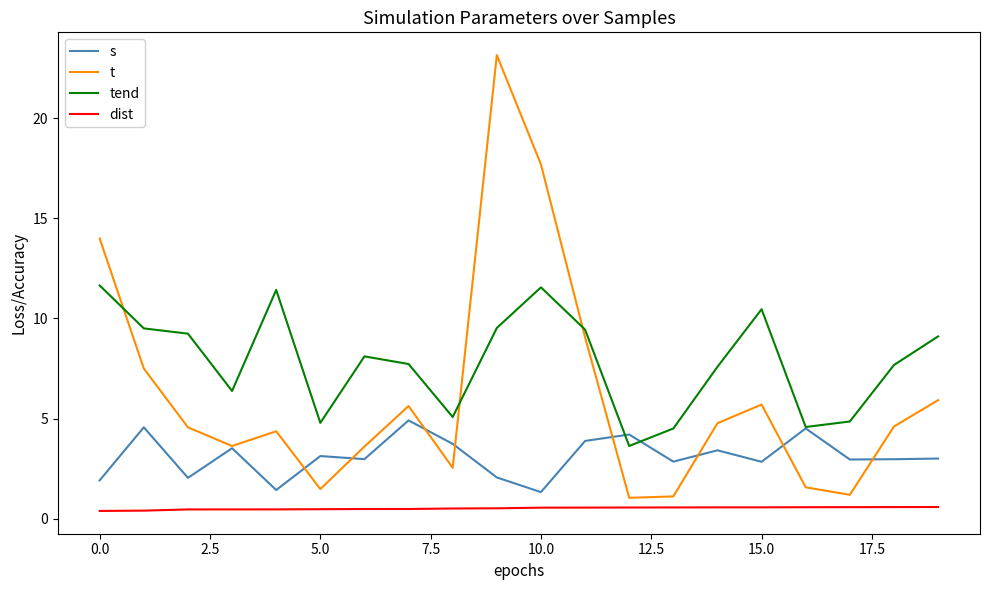

Rank the series by their maximum value, from highest to lowest.

t, tend, s, dist